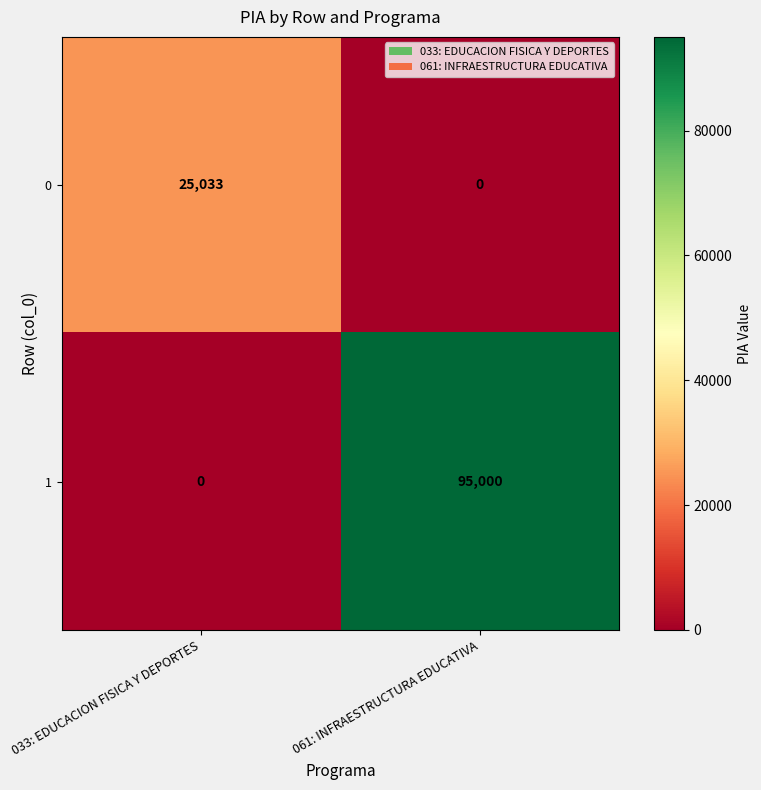

Is the value of 0 at 033: EDUCACION FISICA Y DEPORTES greater than the value of 1 at 061: INFRAESTRUCTURA EDUCATIVA?

No